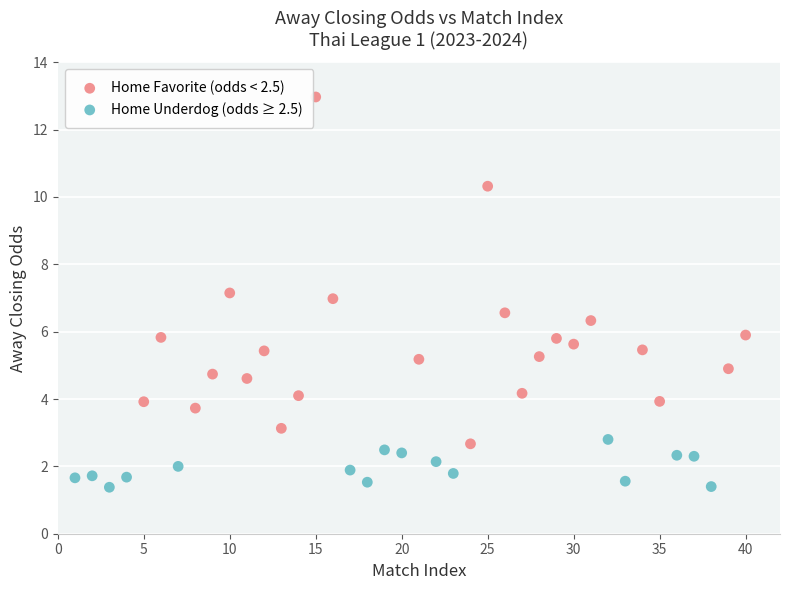

Which series contains the lowest Y value?

Home Underdog (odds ≥ 2.5)